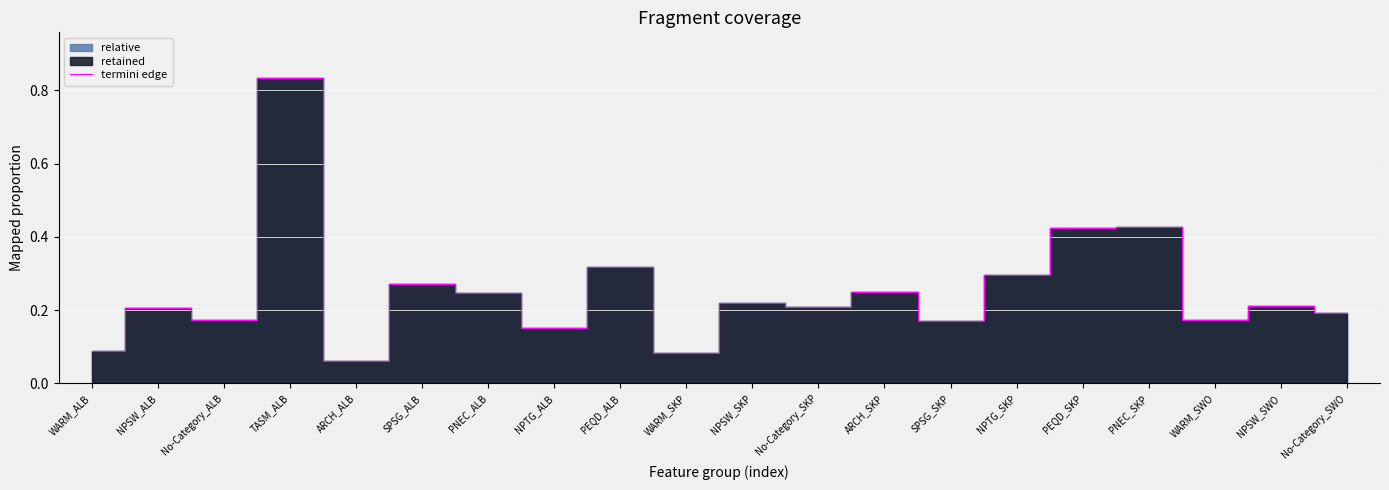

What is the difference between the maximum and minimum values?

0.8